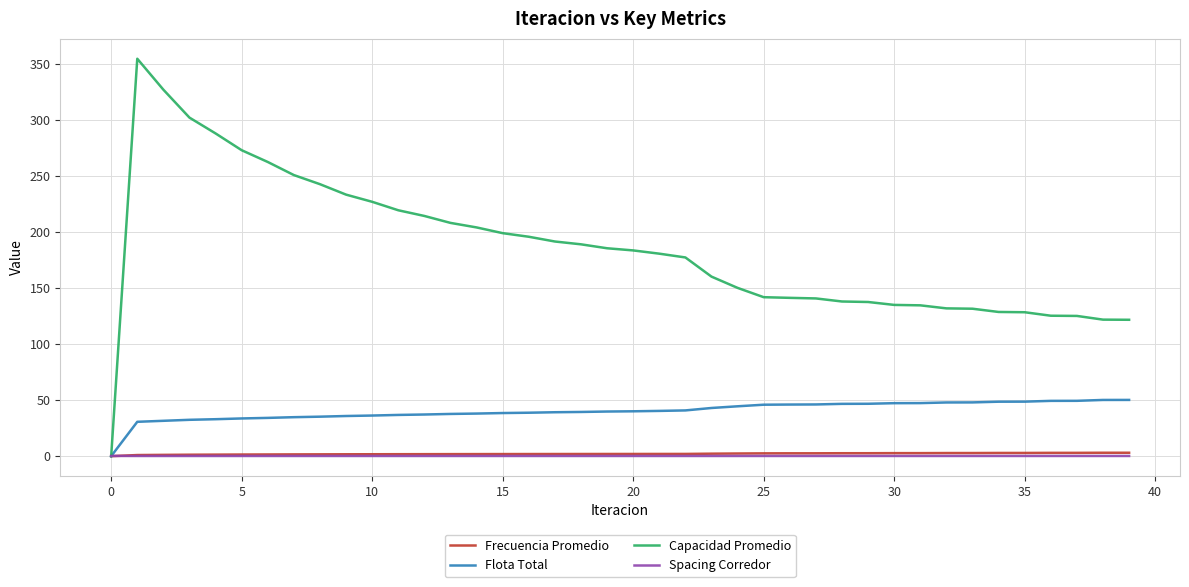

What is the highest value of the Capacidad Promedio series?

355.1